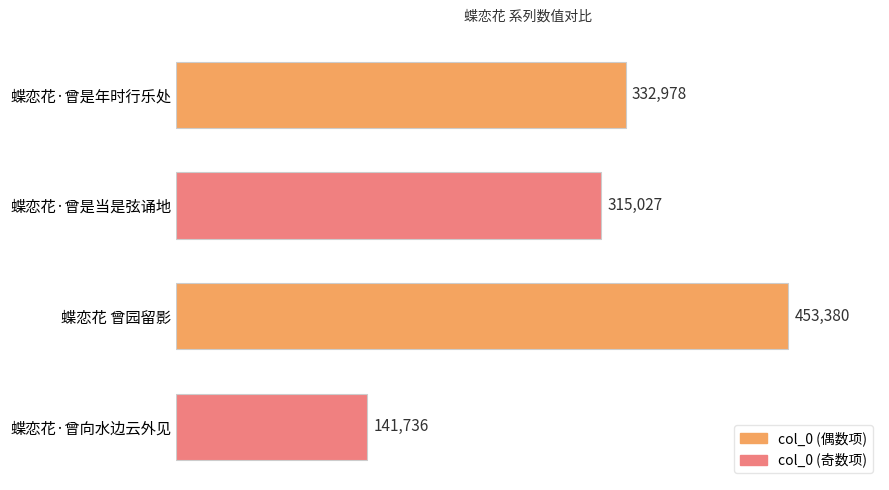

Rank the categories by value from lowest to highest.

蝶恋花·曾向水边云外见, 蝶恋花·曾是当是弦诵地, 蝶恋花·曾是年时行乐处, 蝶恋花 曾园留影